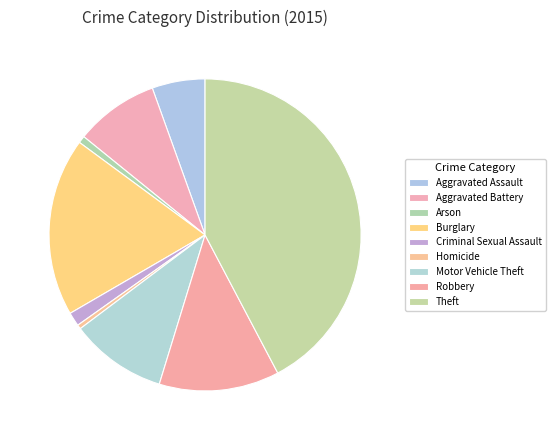

Rank the categories by value from lowest to highest.

Homicide, Arson, Criminal Sexual Assault, Aggravated Assault, Aggravated Battery, Motor Vehicle Theft, Robbery, Burglary, Theft